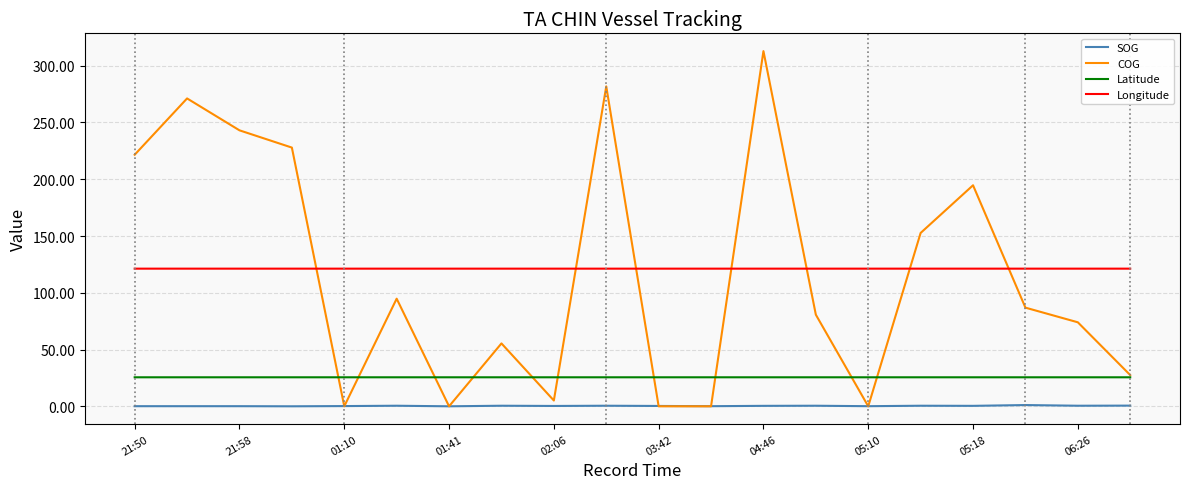

True or false: Latitude and Longitude intersect in this chart.

False